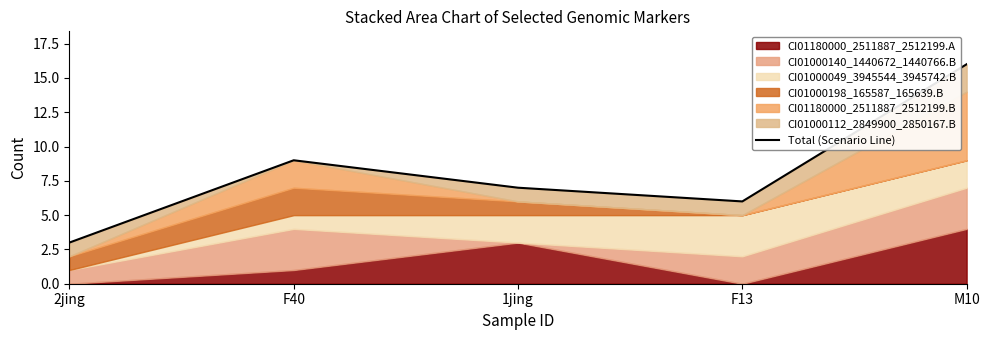

What is the greatest value displayed?

16